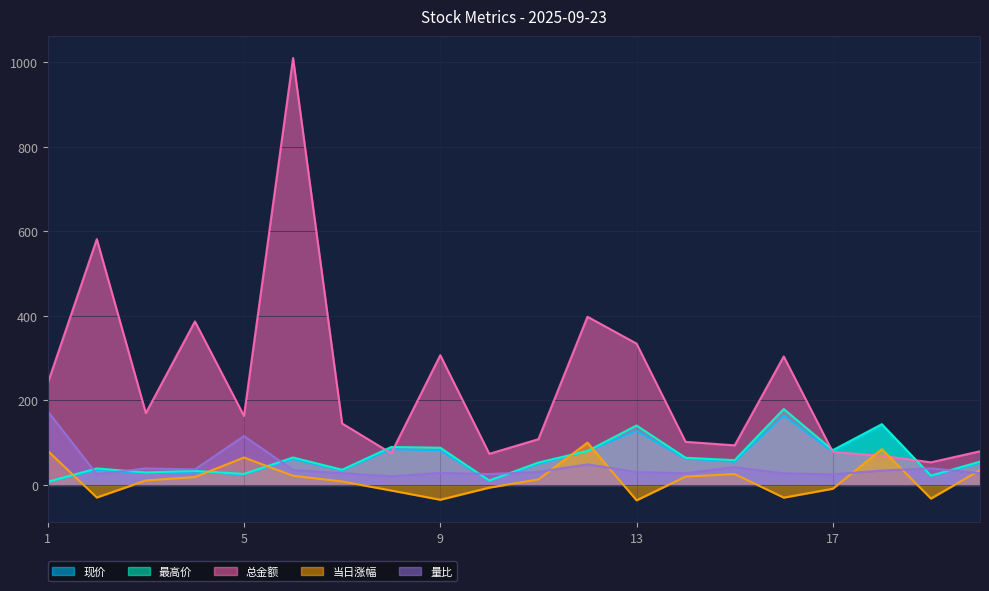

Reading left to right, transcribe all the data shown in this chart.

现价: 1=6.9	2=35.5	3=27.7	4=31.2	5=24.8	6=61.4	7=34.4	8=84.8	9=81.5	10=9.9	11=49.7	12=80.3	13=128.1	14=62.2	15=54.7	16=164.5	17=78.5	18=141.0	19=21.0	20=51.9
最高价: 1=7.1	2=39.0	3=29.5	4=33.1	5=26.0	6=64.8	7=35.9	8=89.7	9=88.0	10=10.3	11=52.9	12=80.3	13=140.6	14=64.2	15=58.5	16=179.6	17=82.2	18=143.7	19=21.9	20=55.0
总金额: 1=240.5	2=581.6	3=170.0	4=386.9	5=163.3	6=1010.2	7=145.3	8=74.8	9=306.9	10=73.5	11=108.2	12=397.9	13=334.4	14=101.9	15=93.5	16=304.0	17=77.7	18=68.9	19=53.4	20=79.6
当日涨幅: 1=80.6	2=-29.8	3=10.5	4=18.6	5=64.8	6=21.5	7=8.1	8=-13.3	9=-35.1	10=-6.5	11=13.0	12=100.0	13=-36.5	14=19.7	15=25.6	16=-30.2	17=-9.1	18=84.5	19=-32.4	20=34.9
量比: 1=174.2	2=25.4	3=39.0	4=36.6	5=115.6	6=35.2	7=27.8	8=20.2	9=28.4	10=25.6	11=30.6	12=48.6	13=30.4	14=27.6	15=41.8	16=27.2	17=25.0	18=34.0	19=39.2	20=27.6